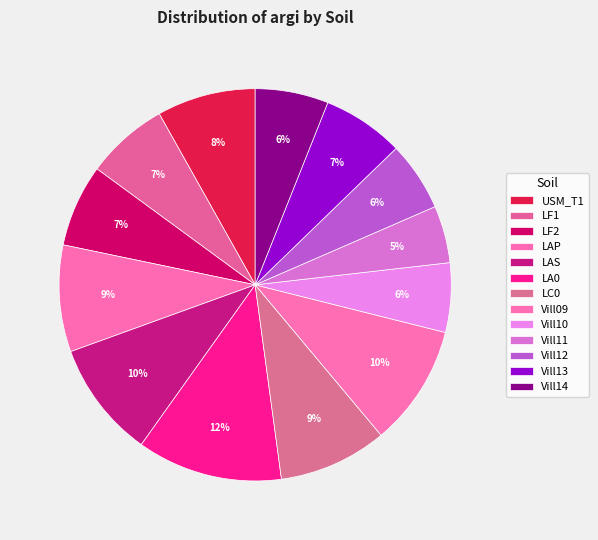

To the nearest percent, what portion does Vill09 represent?

10%